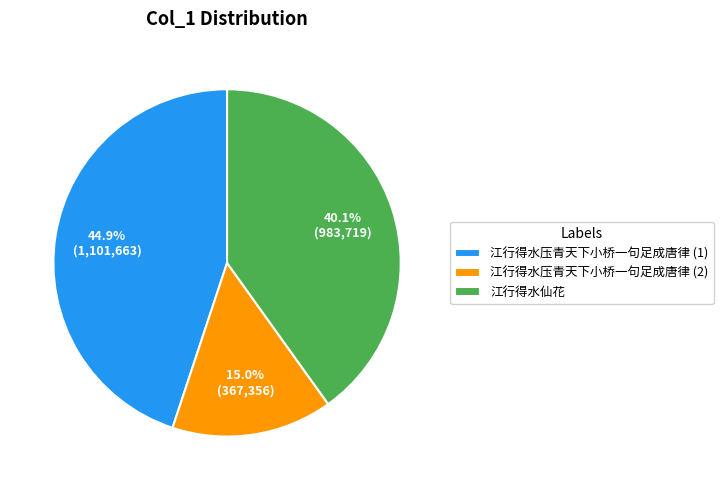

Which slice is the largest?

江行得水压青天下小桥一句足成唐律 (1)